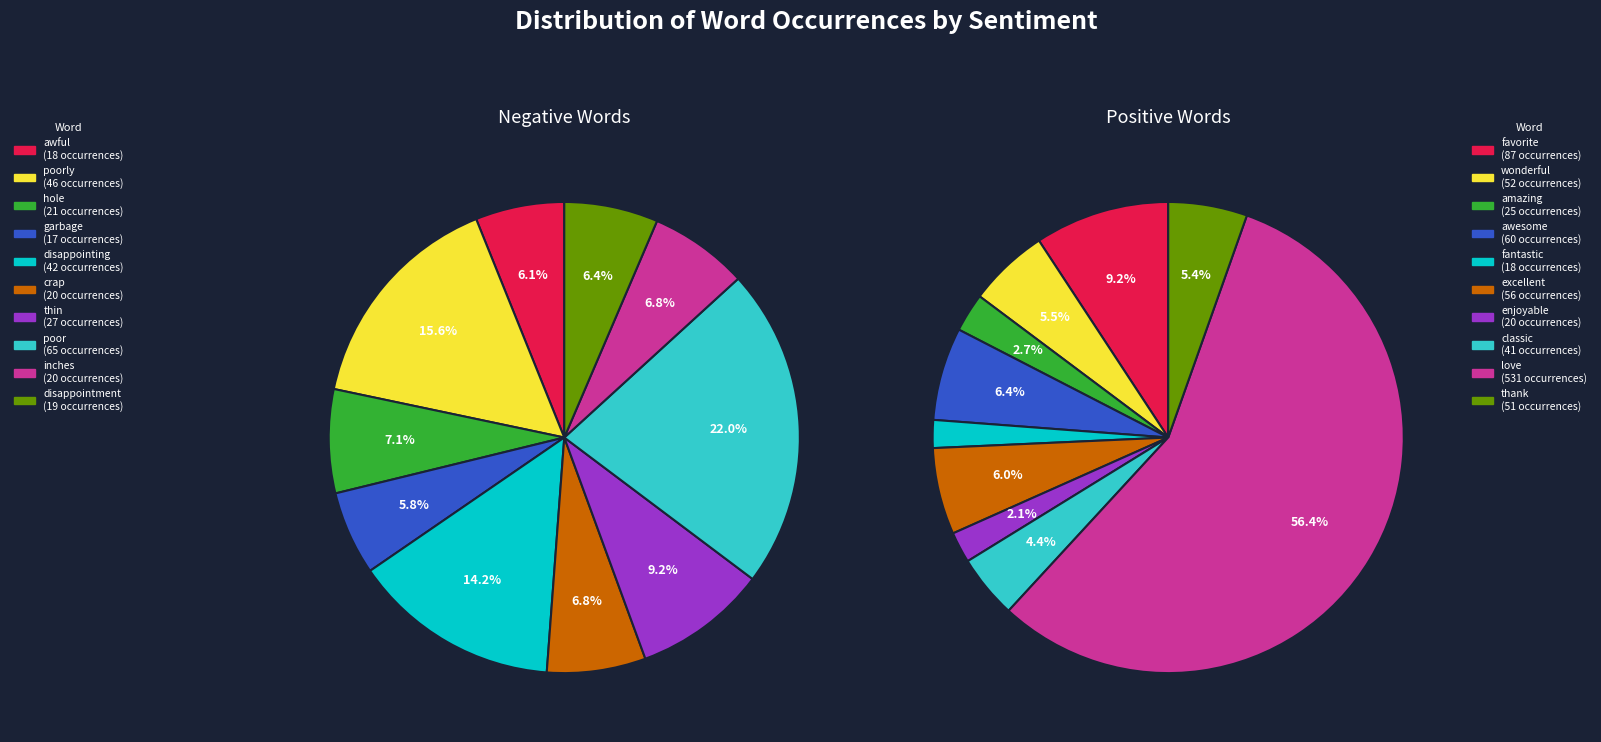

What is the spread (max minus min) of values at 1?

6